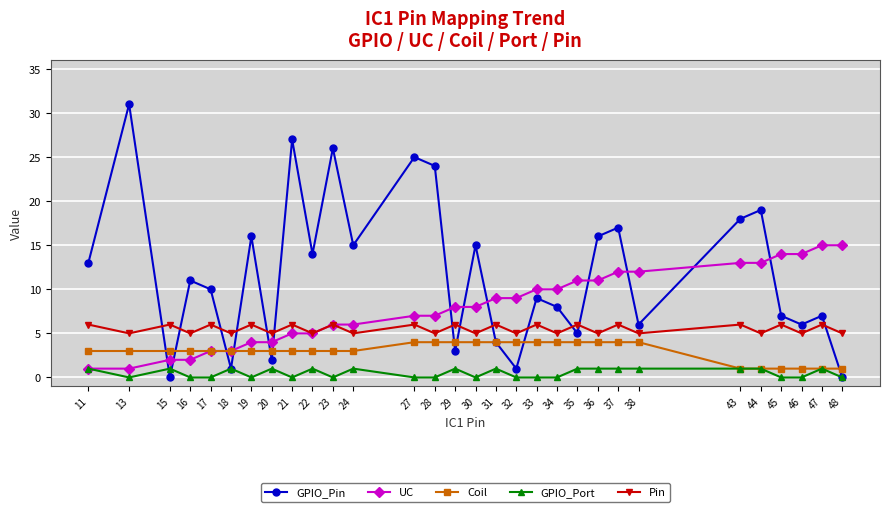

List the series in order of their overall mean, lowest first.

GPIO_Port, Coil, Pin, UC, GPIO_Pin